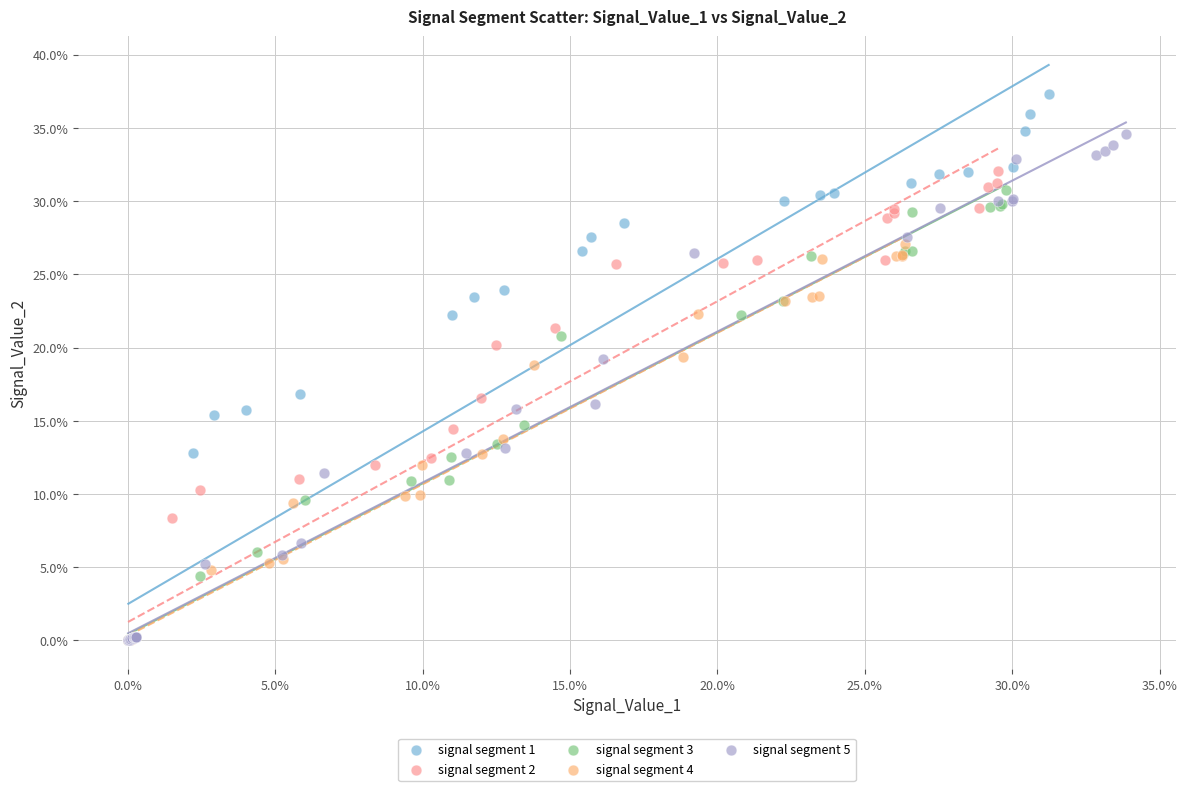

Which series contains the highest Y value?

signal segment 1